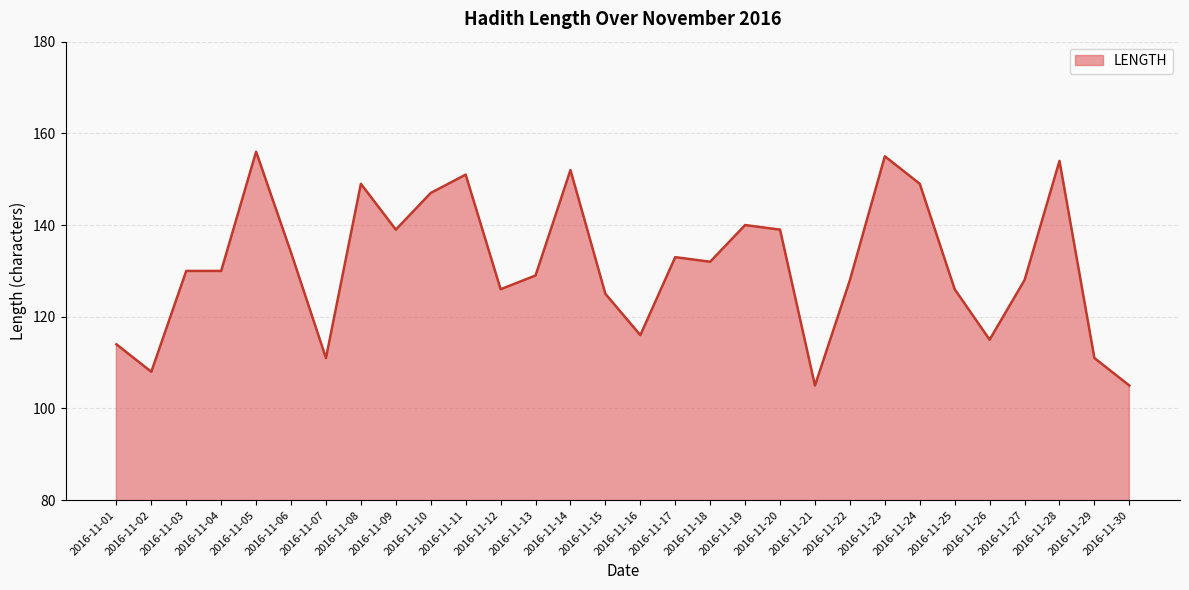

Approximately how many times larger is the value at 2016-11-23 compared to 2016-11-07?

1.4